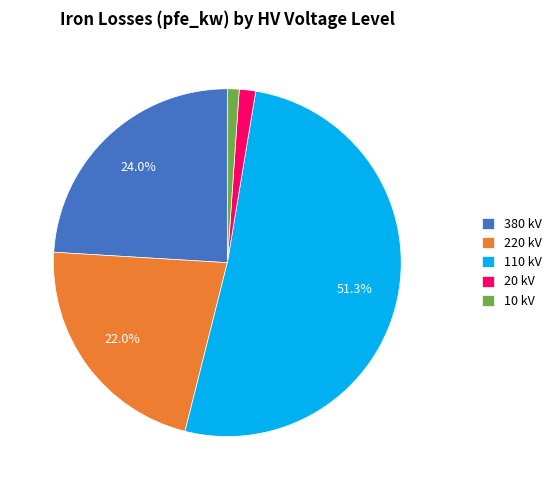

Combined, do 10 kV and 110 kV account for over 50%?

Yes